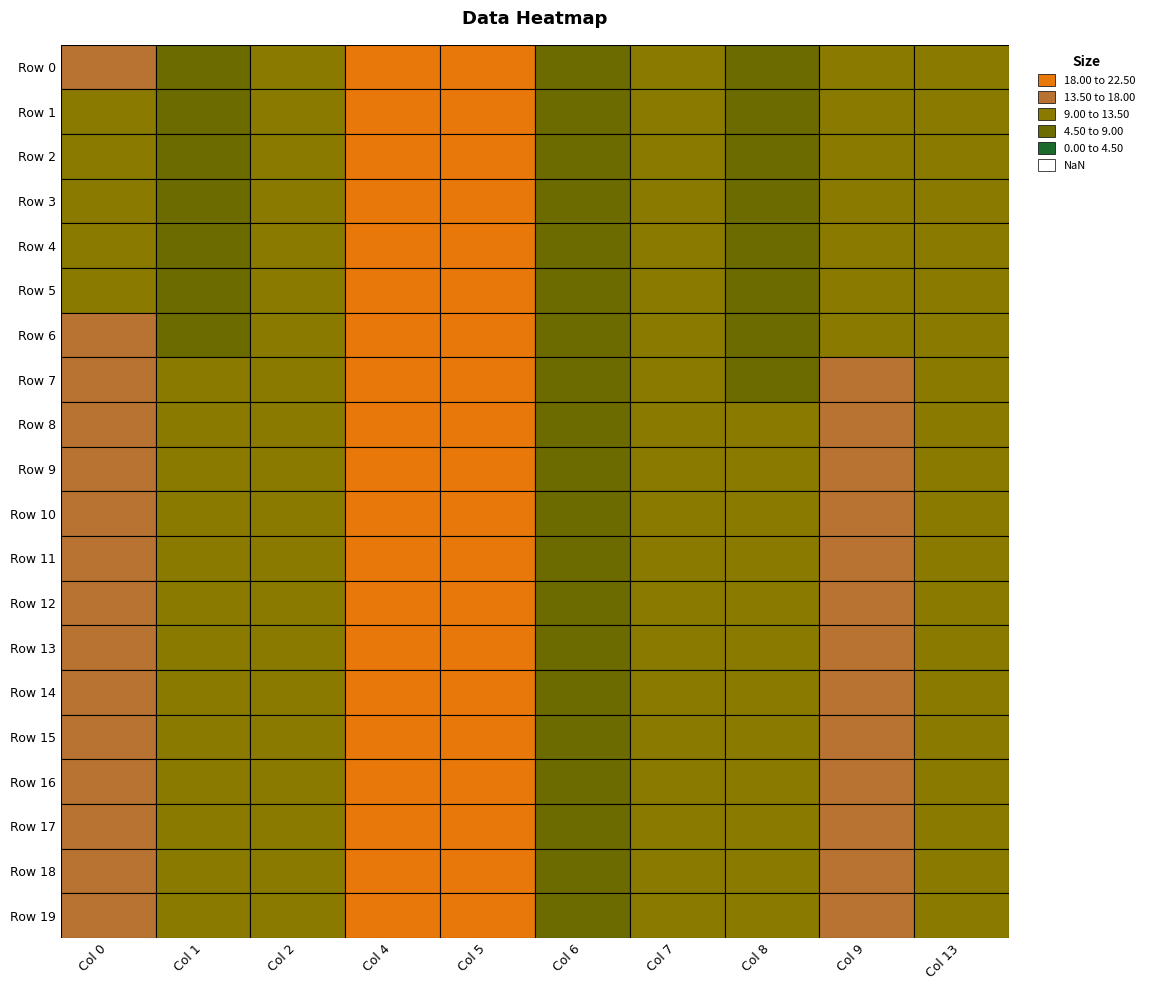

Is it true that Row 9 equals 17.5 at Row 0?

True